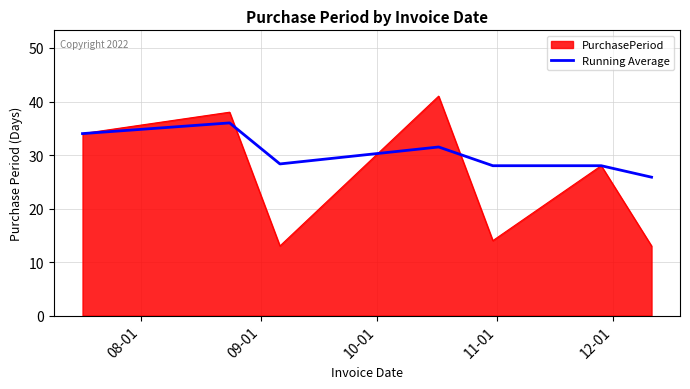

Which series has the largest total across all categories?

Running Average